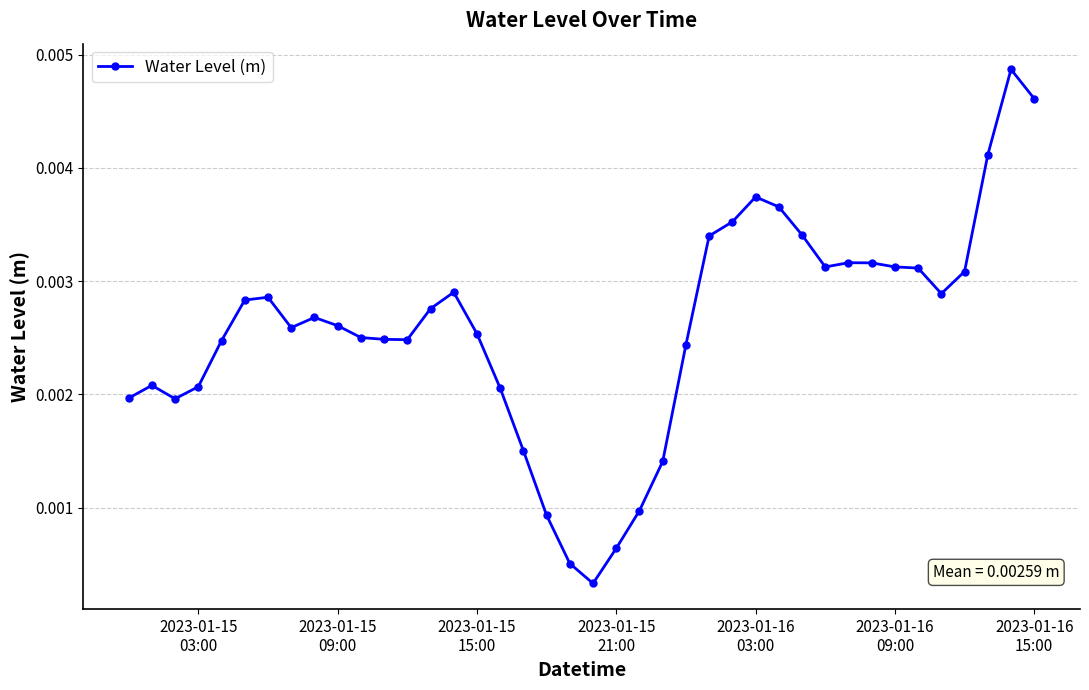

True or false: there are more than 0 points higher than both neighbors.

True